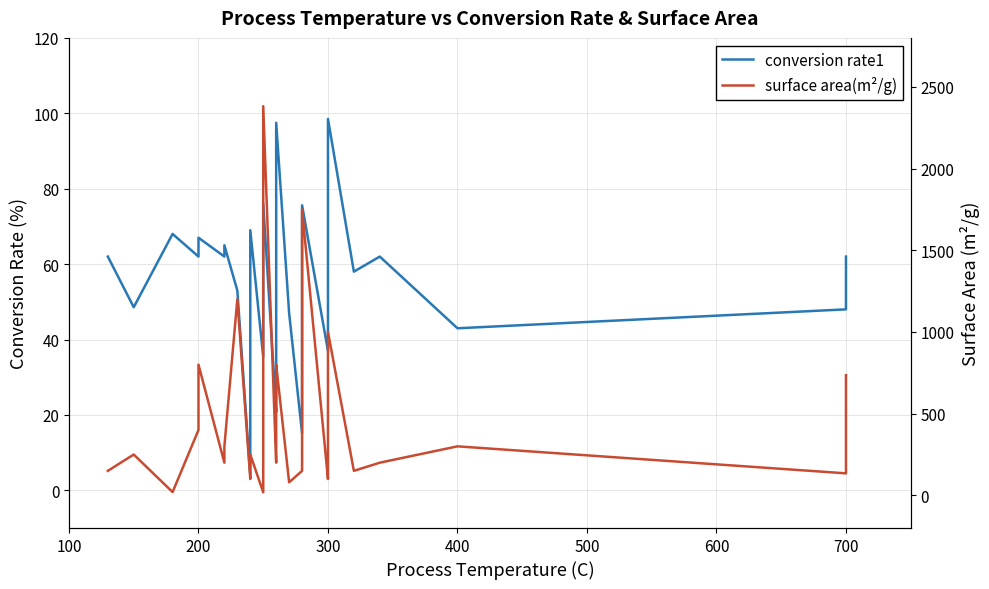

List the series in order of their peak value, lowest first.

conversion rate1, surface area(m²/g)